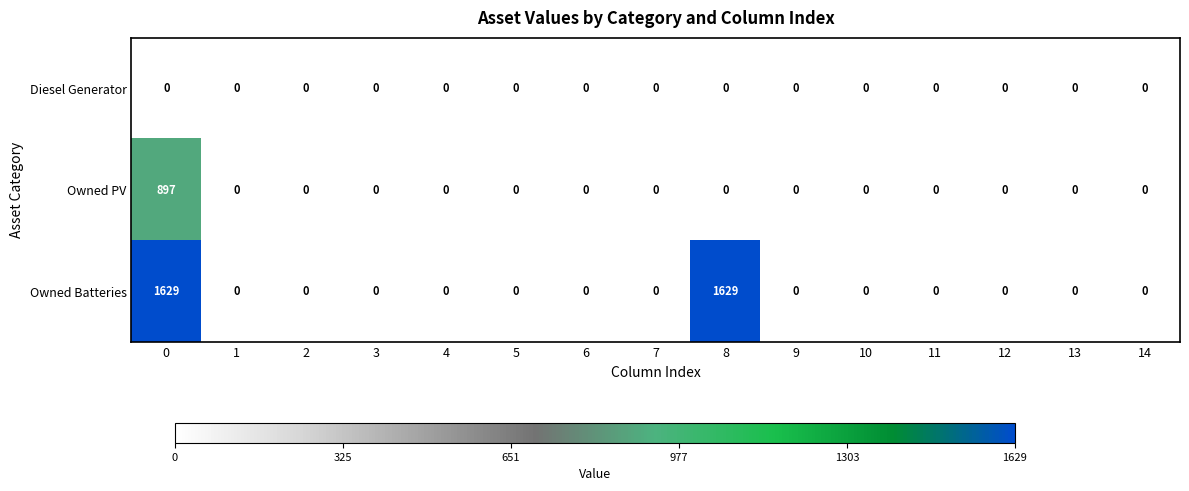

Read the Owned PV value at 0, to the nearest 50.

900